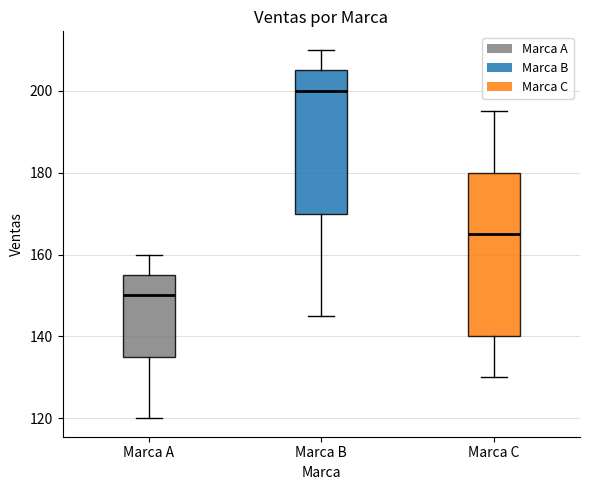

Comparing the boxes themselves (not the whiskers), which one is the tallest?

Marca C